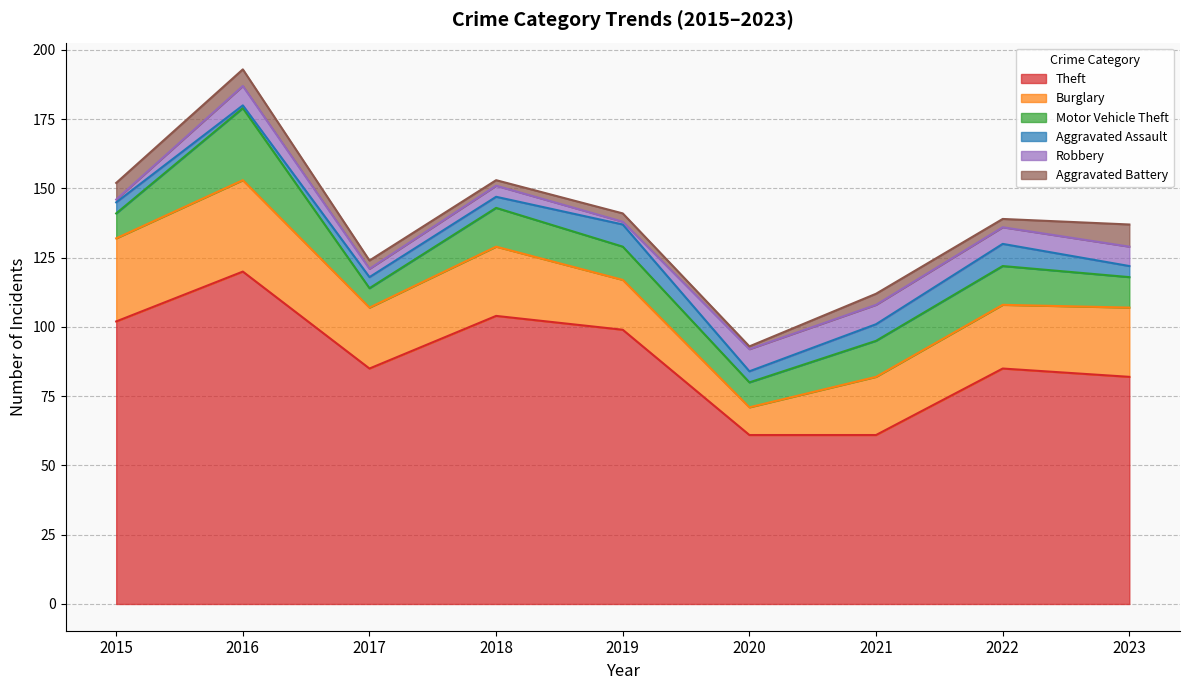

What is the maximum value for Robbery?

8